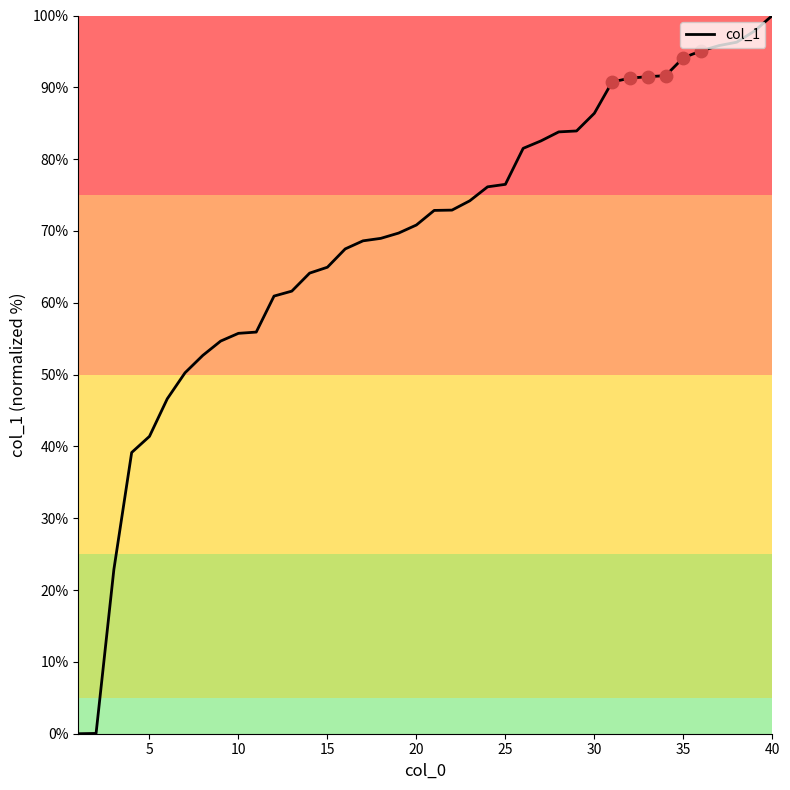

What is the greatest value displayed?

100.0